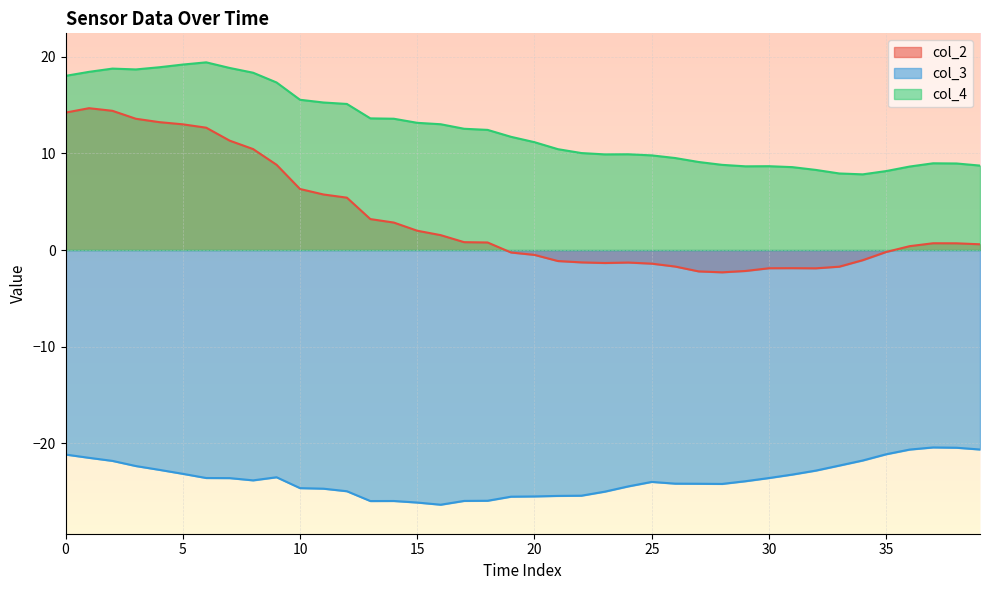

Reading left to right, what are all the values shown in this chart?

col_2: 14.2	14.7	14.4	13.6	13.2	13.0	12.7	11.3	10.4	8.8	6.3	5.7	5.4	3.2	2.8	2.0	1.5	0.8	0.8	-0.3	-0.5	-1.1	-1.3	-1.3	-1.3	-1.4	-1.7	-2.2	-2.3	-2.2	-1.9	-1.9	-1.9	-1.7	-1.0	-0.2	0.4	0.7	0.7	0.6
col_3: -21.1	-21.5	-21.8	-22.3	-22.7	-23.1	-23.6	-23.6	-23.8	-23.5	-24.6	-24.7	-24.9	-26.0	-26.0	-26.1	-26.3	-25.9	-25.9	-25.5	-25.5	-25.4	-25.4	-25.0	-24.4	-24.0	-24.2	-24.2	-24.2	-23.9	-23.6	-23.2	-22.8	-22.3	-21.8	-21.1	-20.6	-20.4	-20.4	-20.6
col_4: 18.0	18.4	18.8	18.7	18.9	19.2	19.4	18.8	18.3	17.3	15.5	15.3	15.1	13.6	13.6	13.2	13.0	12.5	12.4	11.7	11.2	10.4	10.0	9.9	9.9	9.8	9.5	9.1	8.8	8.7	8.7	8.6	8.3	7.9	7.8	8.2	8.6	9.0	9.0	8.7